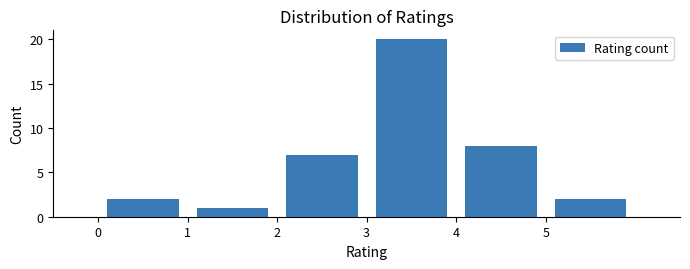

Which range on the x-axis has the tallest bar?

3 to 4